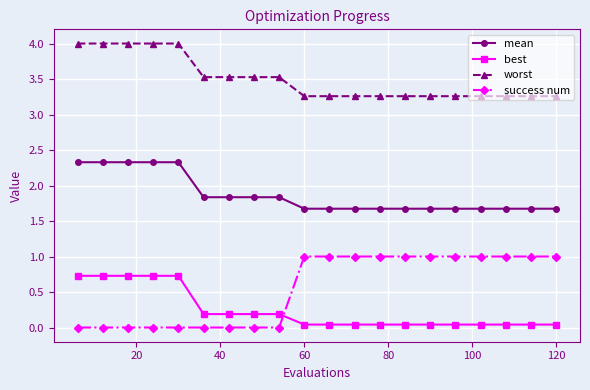

What is the value of the mean point at the 18th from the left?

1.7